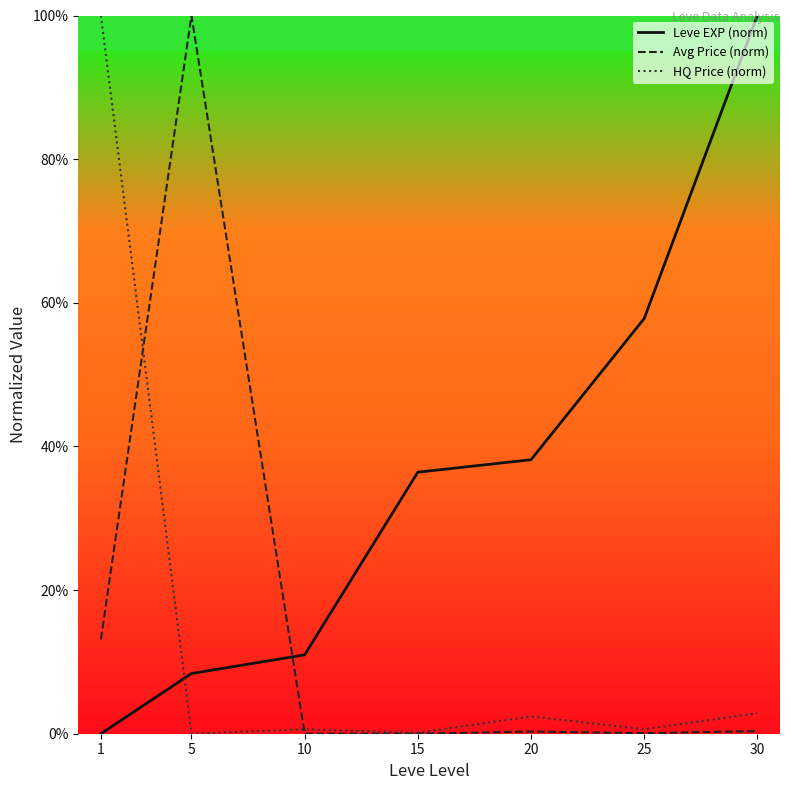

What is the total value across all series at 30?

1.0